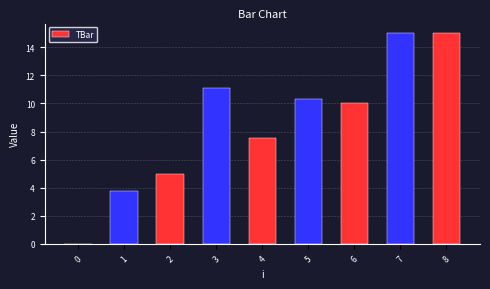

Where is the data nearest to the value 7?

4